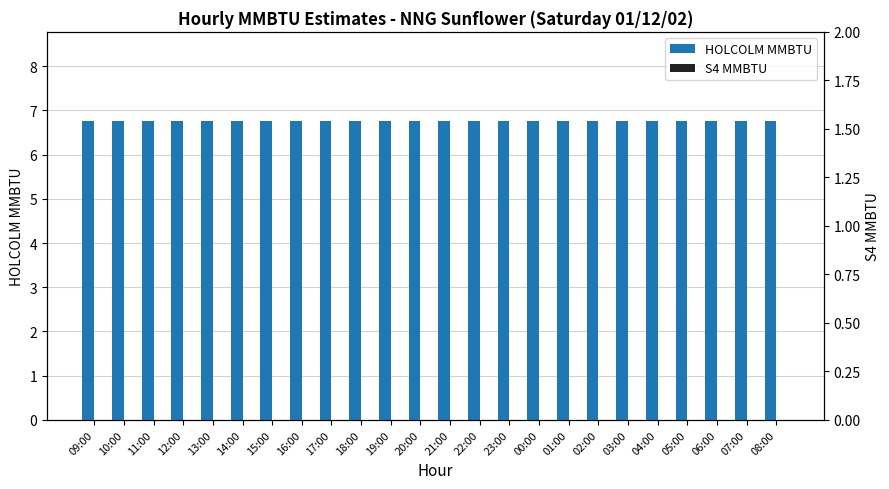

Which label corresponds to the smallest value in the chart?

09:00